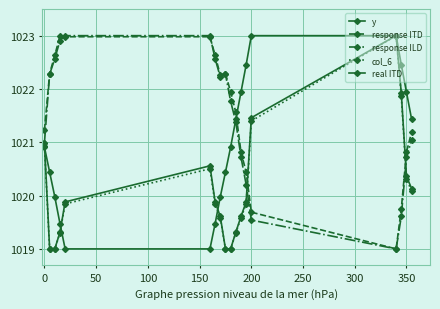

Does the chart have visible grid lines?

Yes